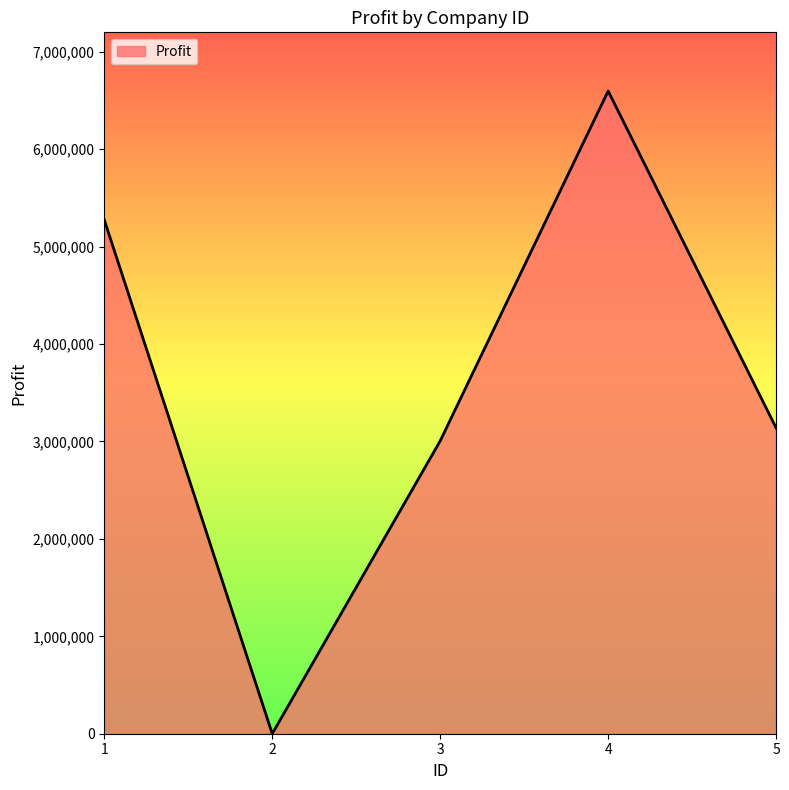

The value at 5 is 4795366. True or false?

False